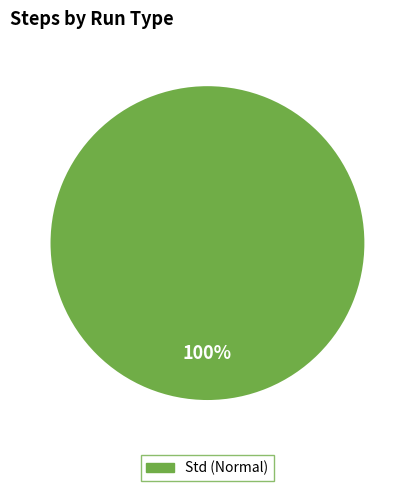

How many slices are in this pie chart?

1